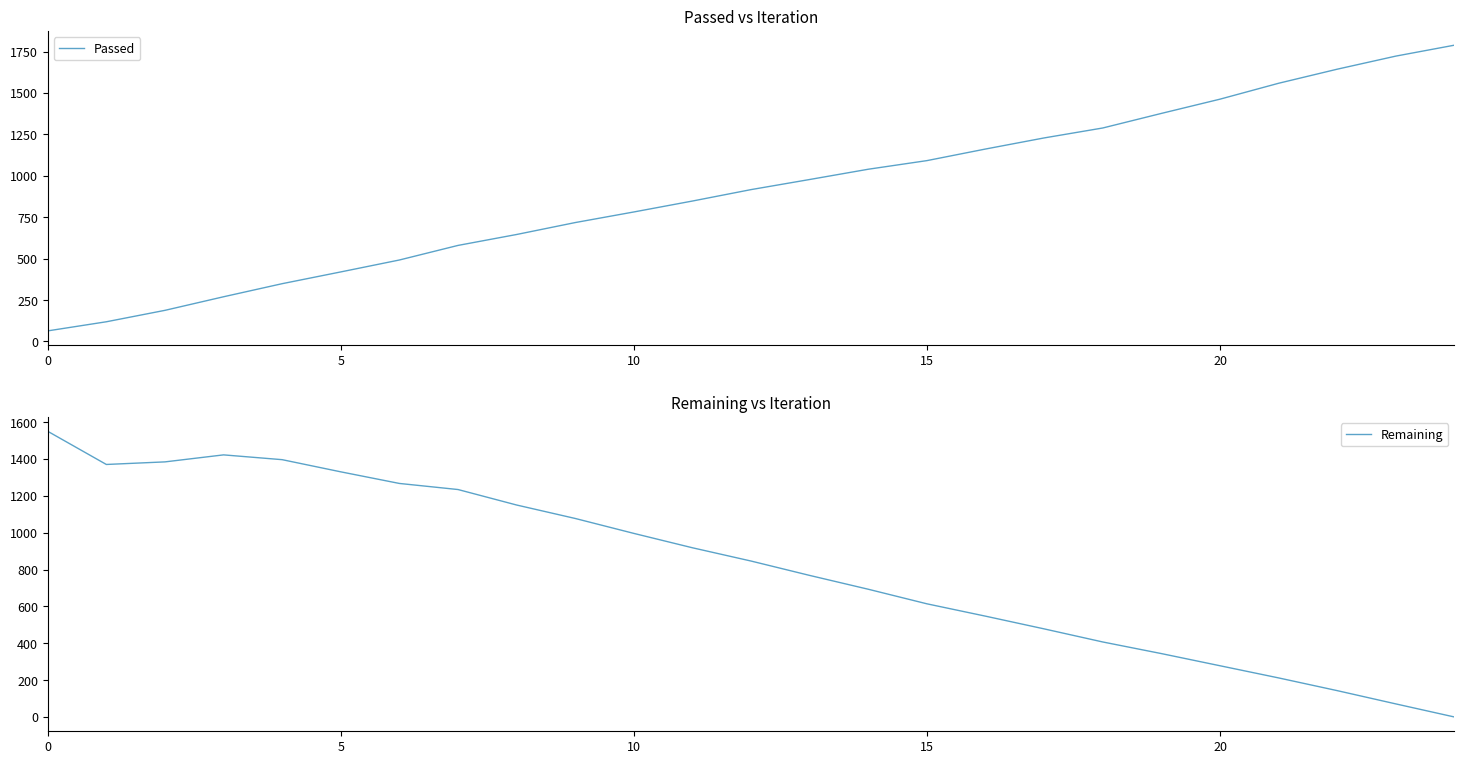

Reading left to right, list all the values displayed in this chart.

Passed: 64	119	188	270	349	420	492	580	646	718	782	848	917	978	1040	1092	1162	1229	1289	1377	1463	1559	1644	1723	1789
Remaining: 1550	1370	1384	1422	1396	1330	1267	1234	1150	1077	996	918	846	768	693	614	547	478	407	344	278	212	143	71	0